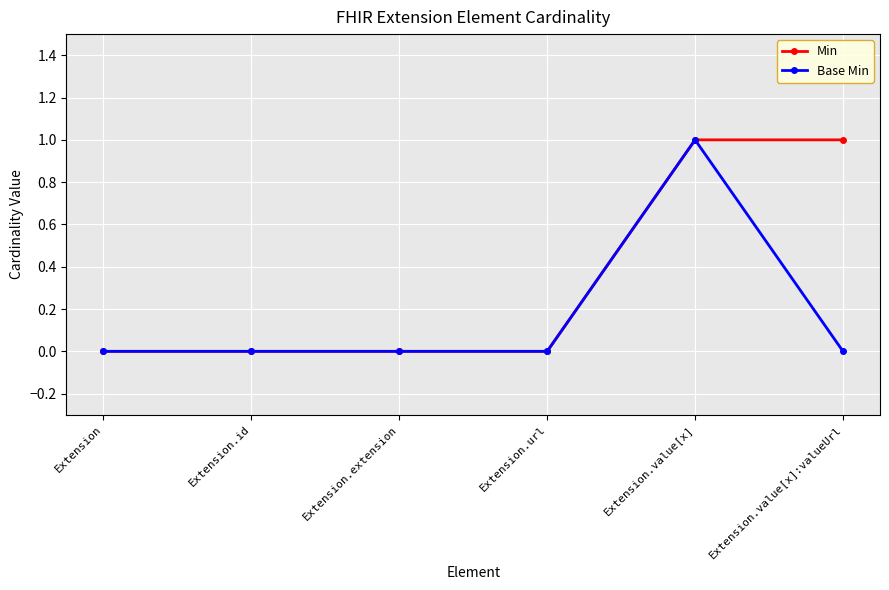

Does the chart have visible grid lines?

Yes